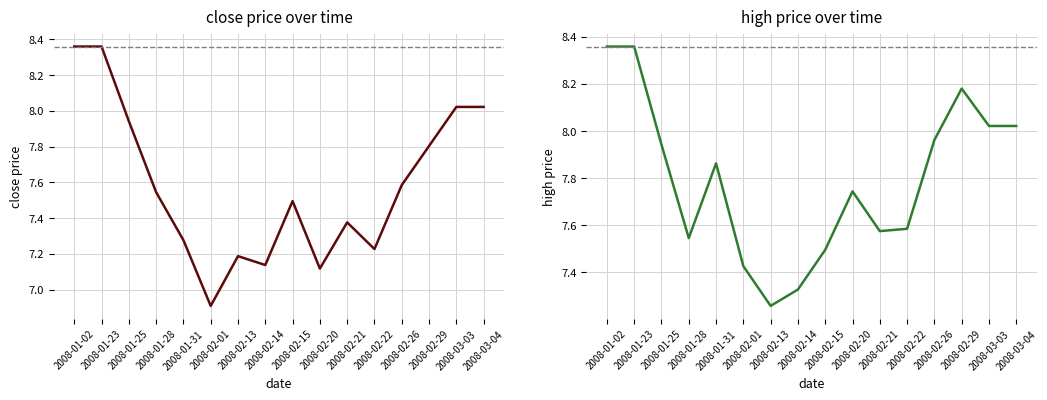

True or false: high and close cross at least once.

False